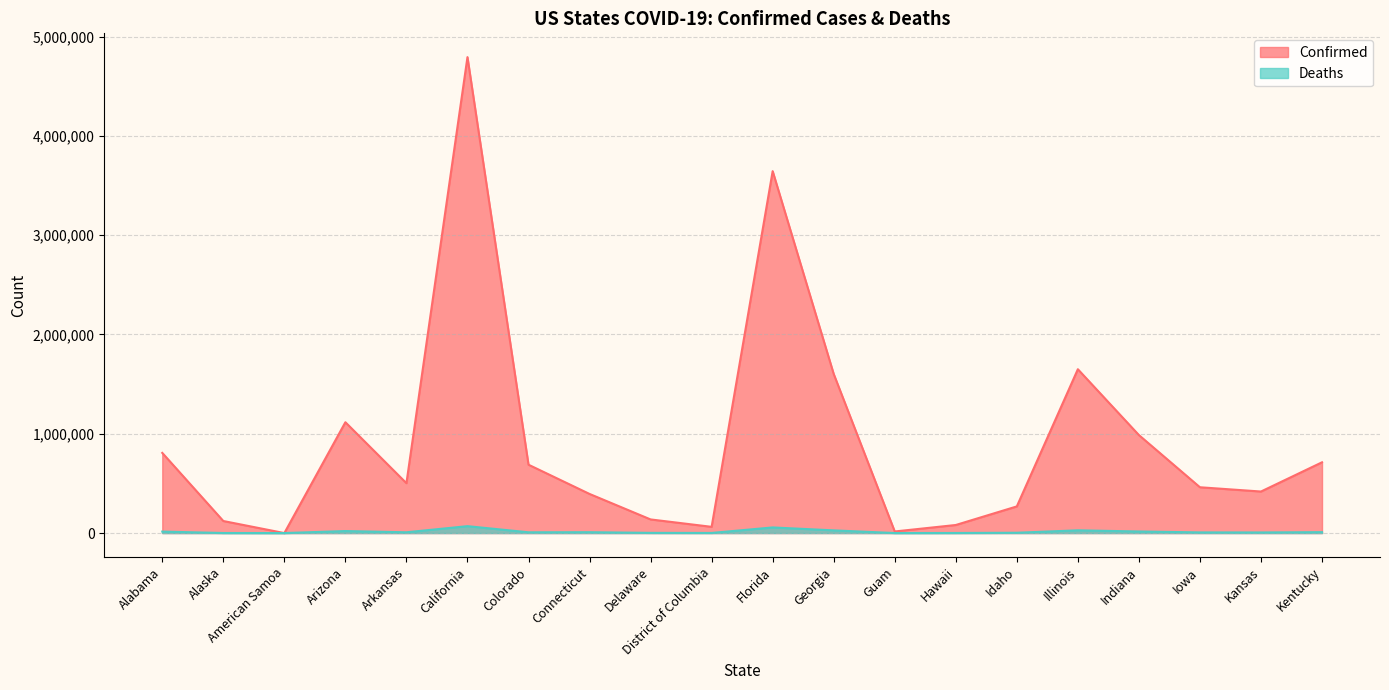

Reading right to left, list all the values displayed in this chart.

Confirmed: 712757	418403	461352	987091	1650108	268454	81283	16058	1602667	3645290	62702	137288	394008	688465	4793665	502405	1116419	3	121348	807479
Deaths: 9106	6130	6654	15982	27657	3122	837	212	27142	56667	1182	1997	8667	7733	69598	7831	20350	0	592	14857